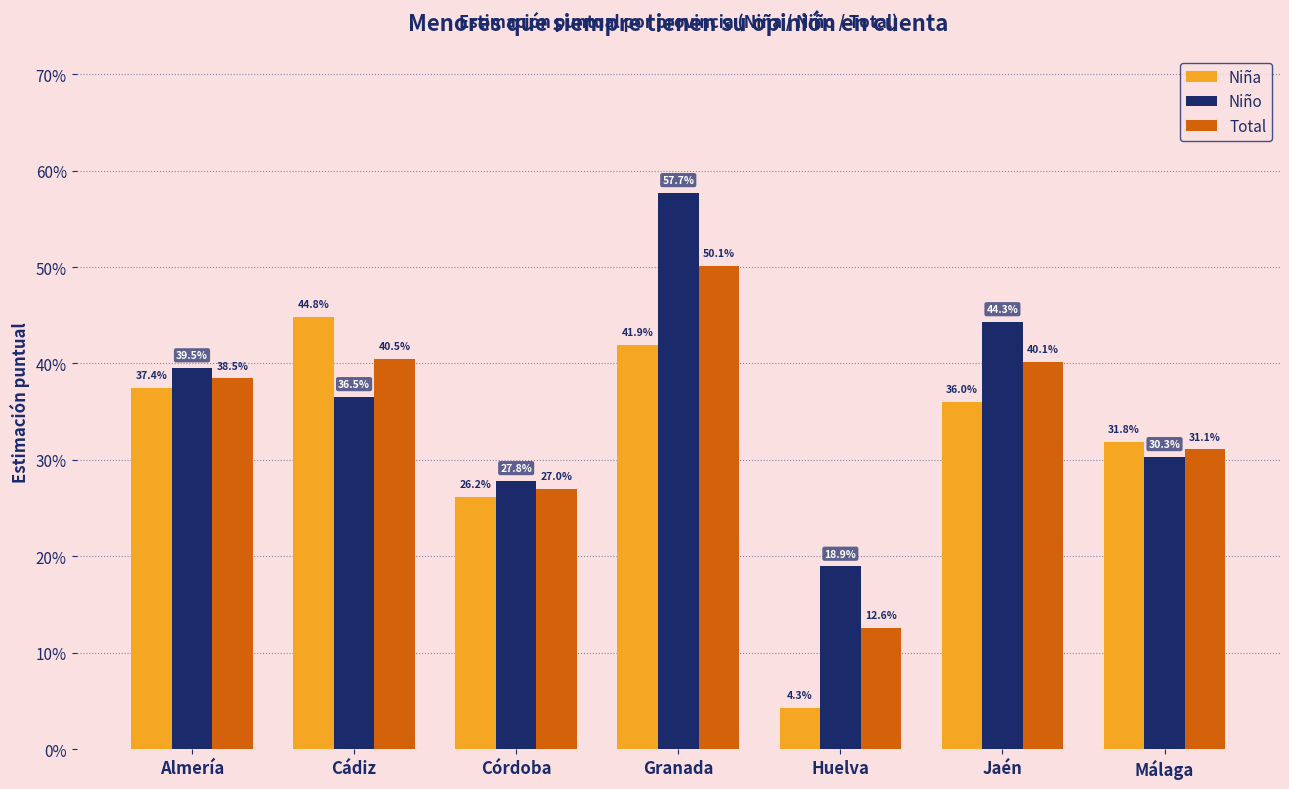

What are all the series names shown in the legend?

Niña, Niño, Total